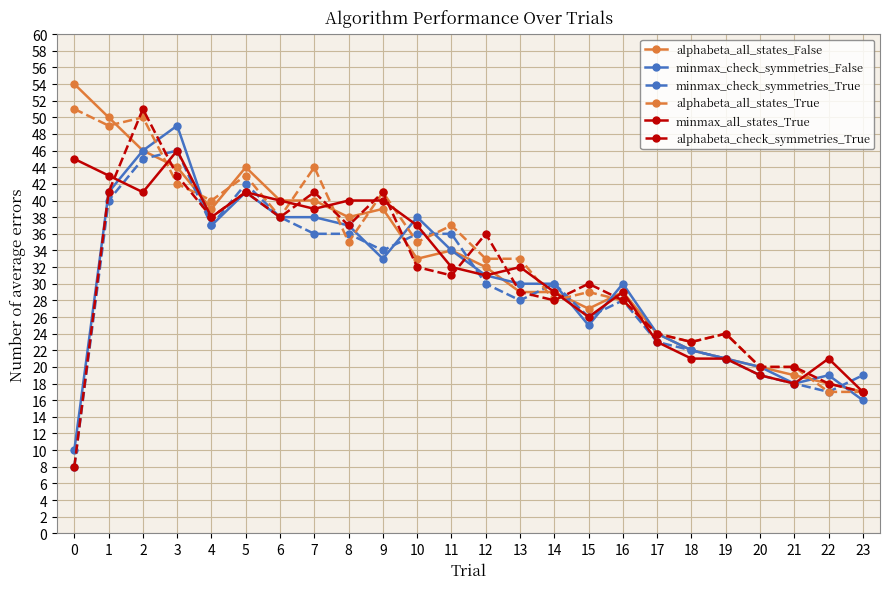

What is the average value of the alphabeta_check_symmetries_True series?

31